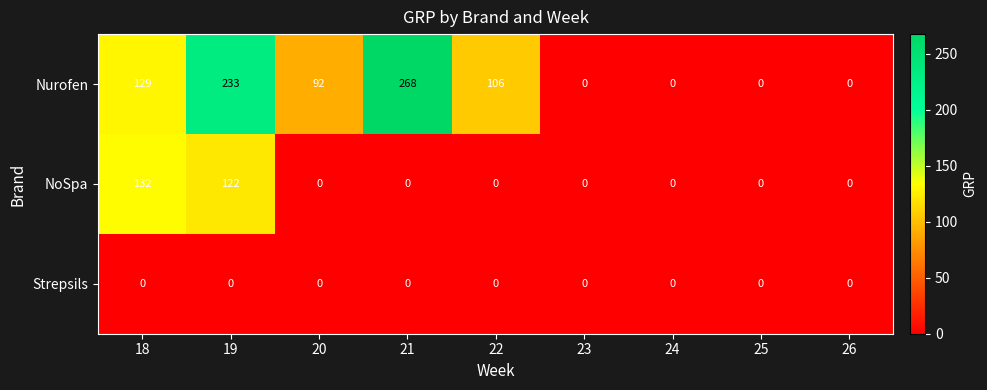

What is the average value of the Nurofen series?

92